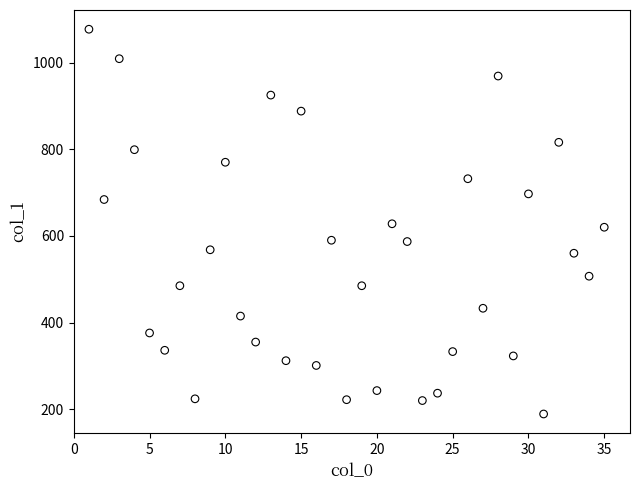

What is the range of Y values (max minus min)?

888